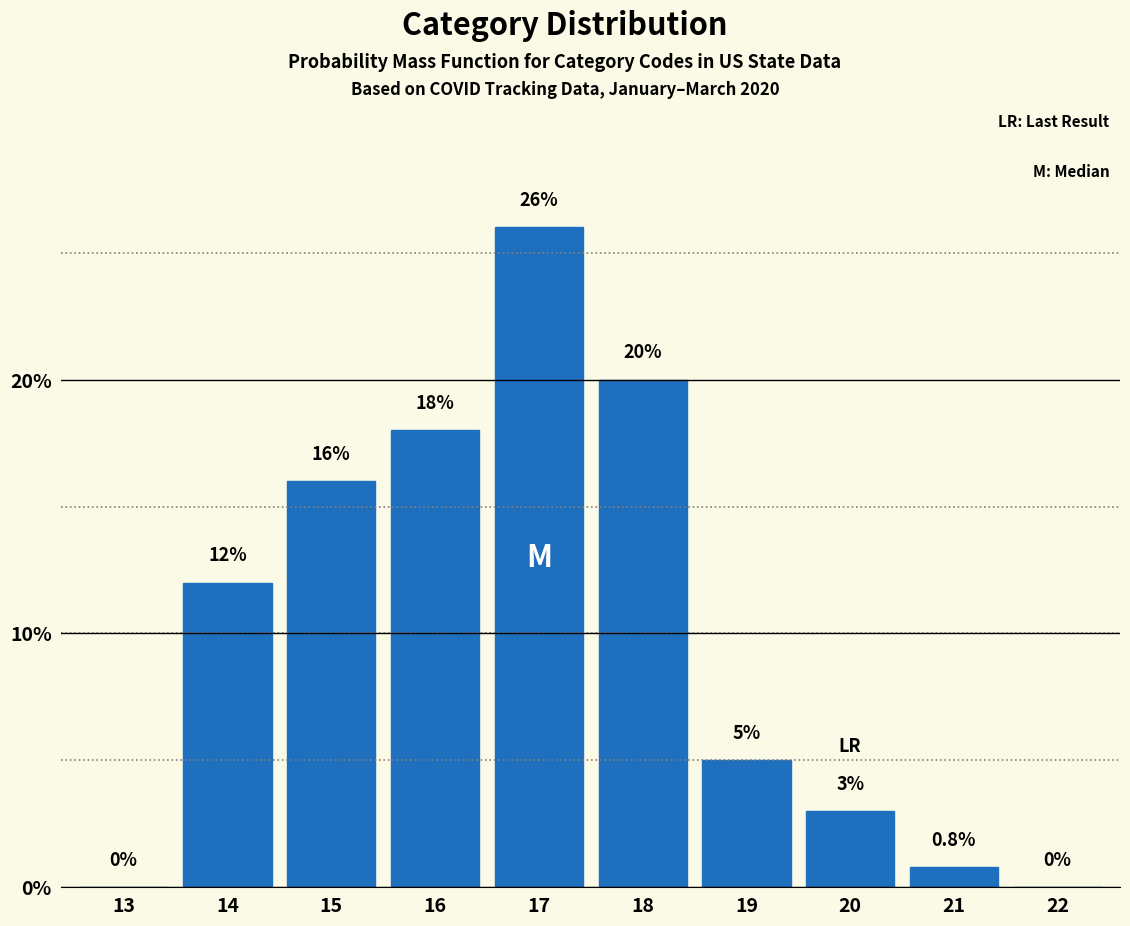

Reading right to left, what are all the values shown in this chart?

22=0.0	21=0.8	20=3.0	19=5.0	18=20.0	17=26.0	16=18.0	15=16.0	14=12.0	13=0.0